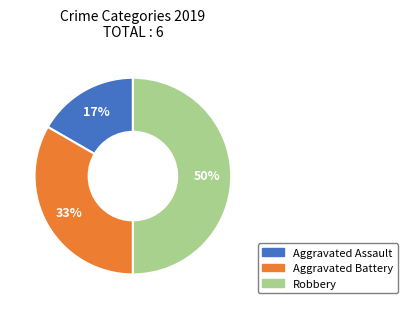

True or false: Robbery accounts for 50% of the total.

True